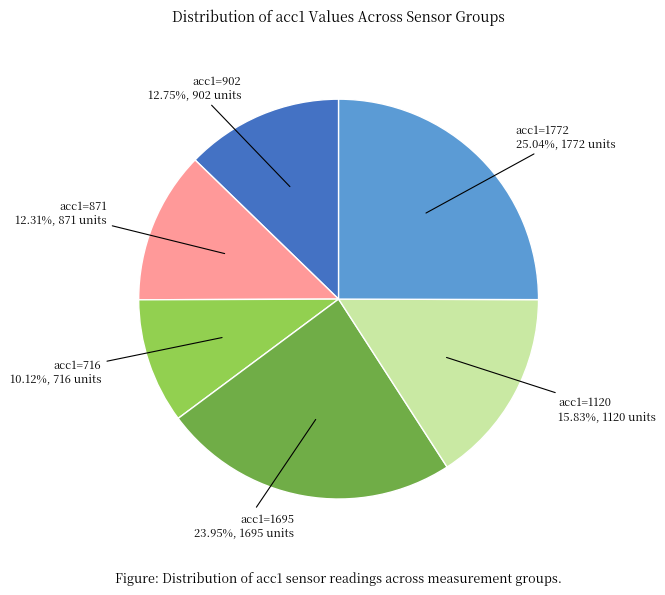

To the nearest percent, what is the difference between the largest and smallest slice percentages?

15%